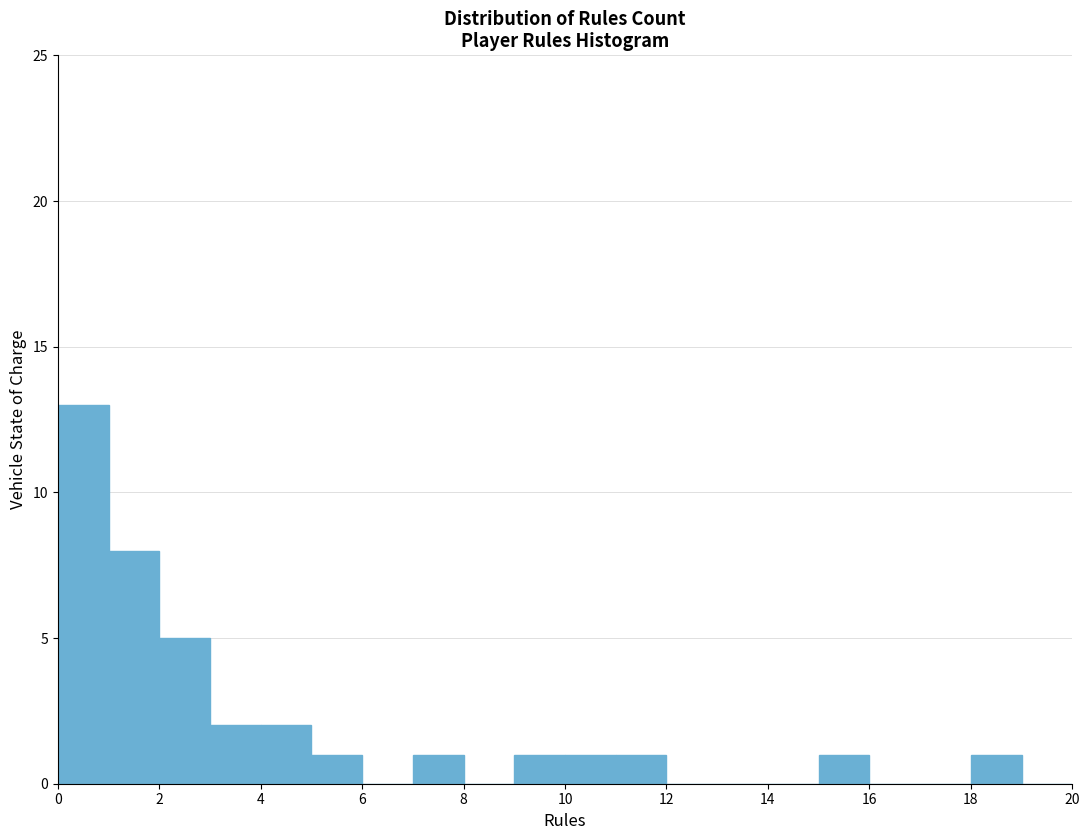

How tall is the bar that spans 7 to 8 on the x-axis? The values are not printed on the chart, so give them approximately, as read against the axis.

1